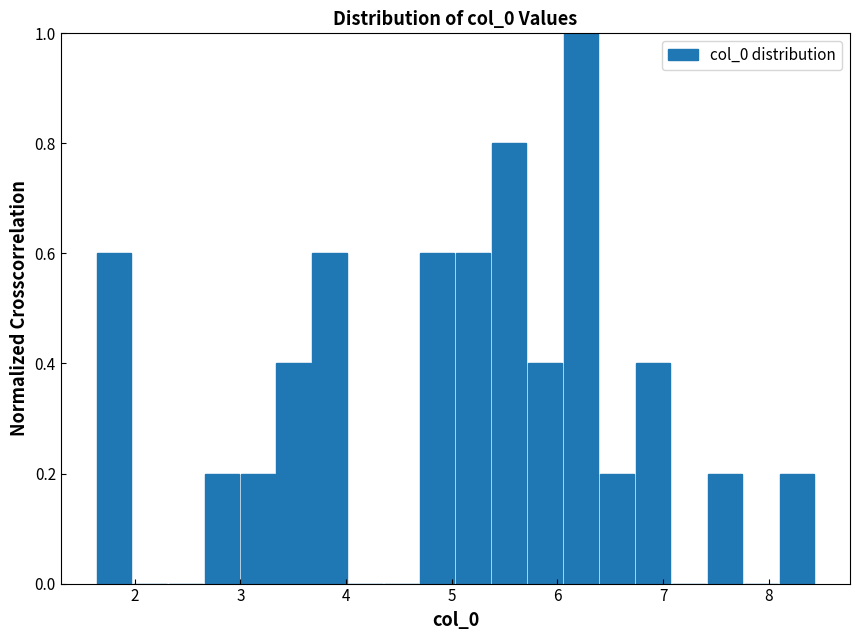

Read against the x-axis, roughly where is the centre of the tallest bar?

6.2